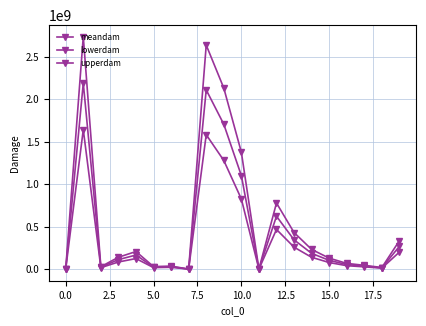

How many lines are shown in the chart?

3